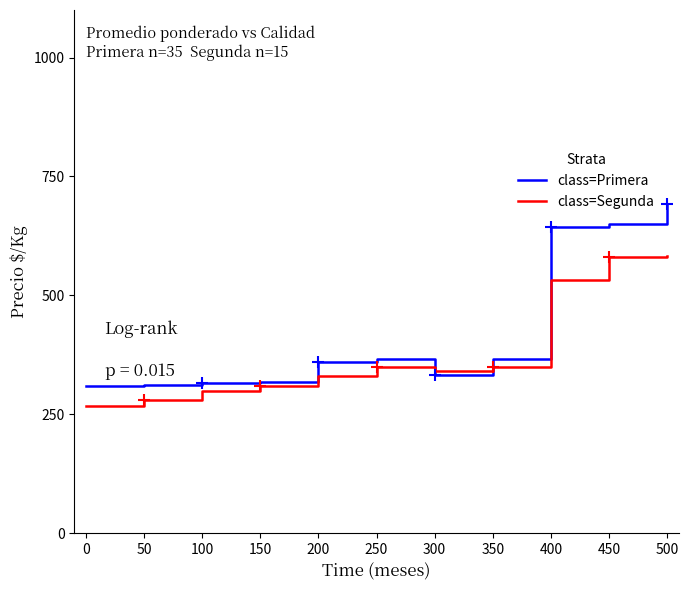

Does the chart have visible grid lines?

No